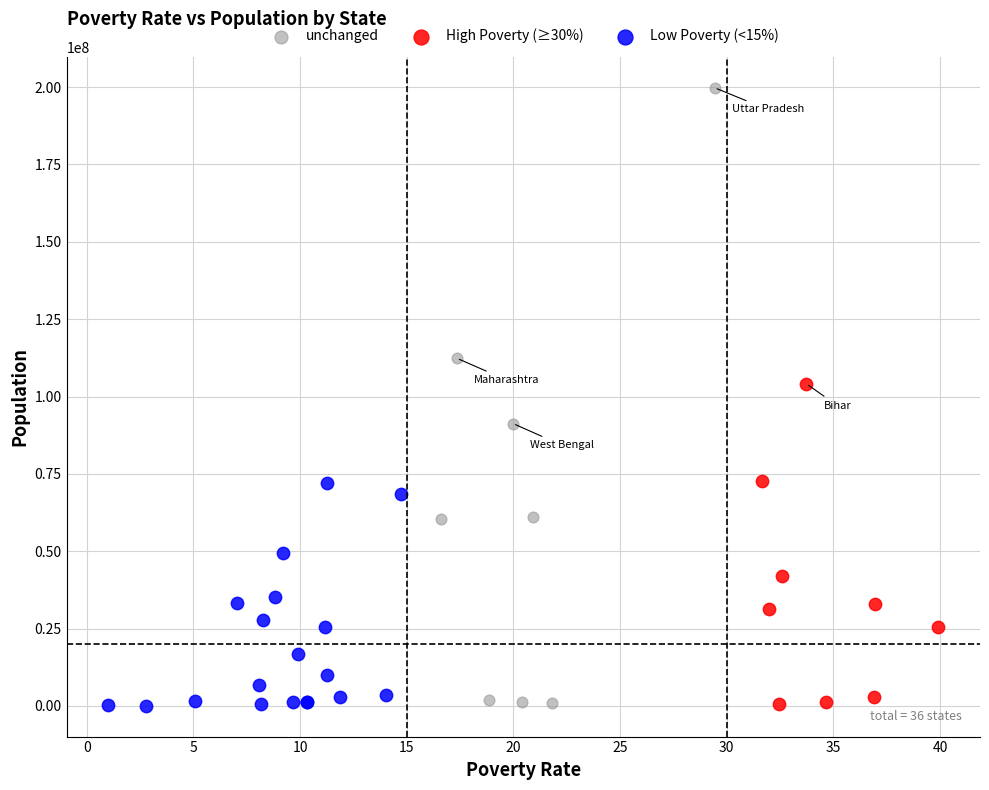

Which series contains the highest Y value?

unchanged